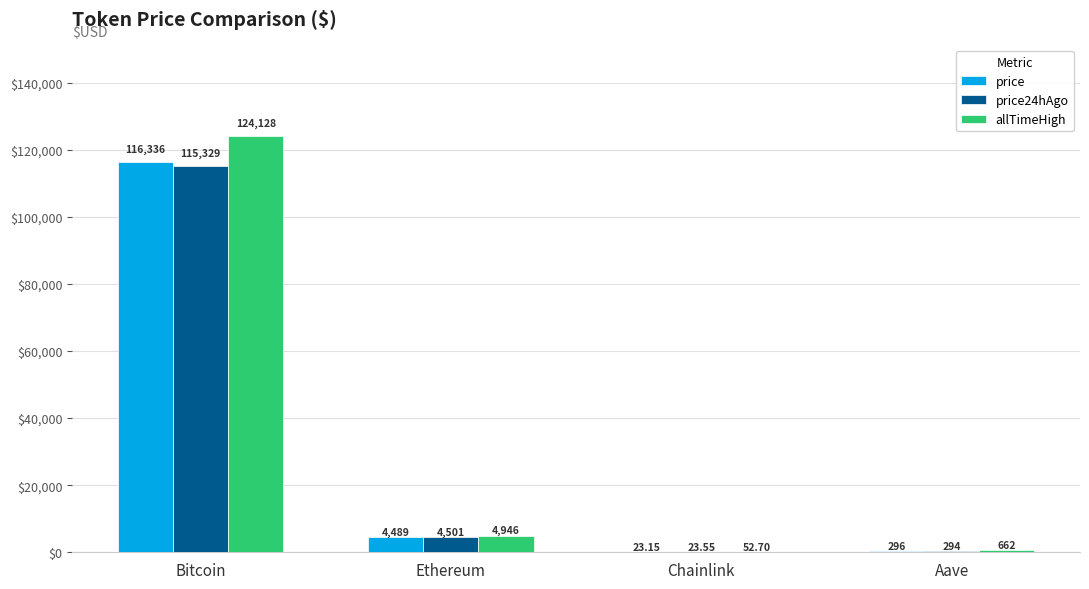

Between Bitcoin and Chainlink, which series saw the biggest shift?

allTimeHigh